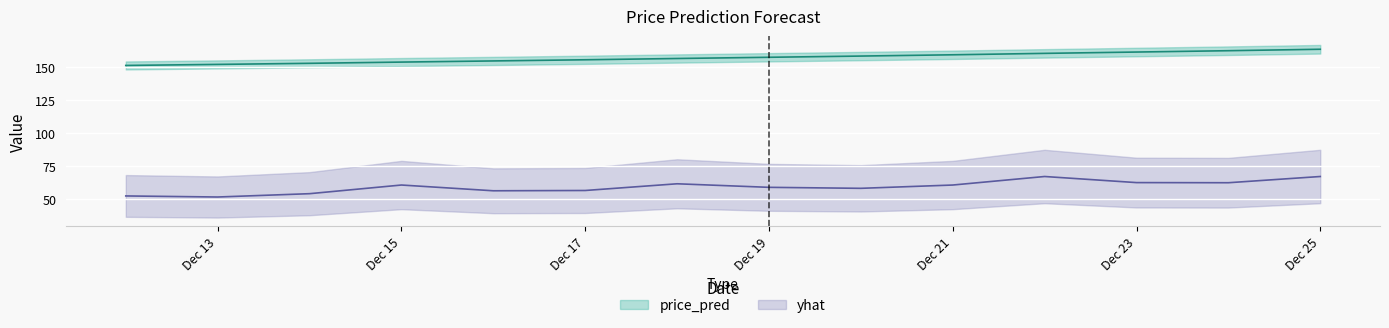

Between 2022-12-12 and 2022-12-21, which series saw the biggest shift?

yhat